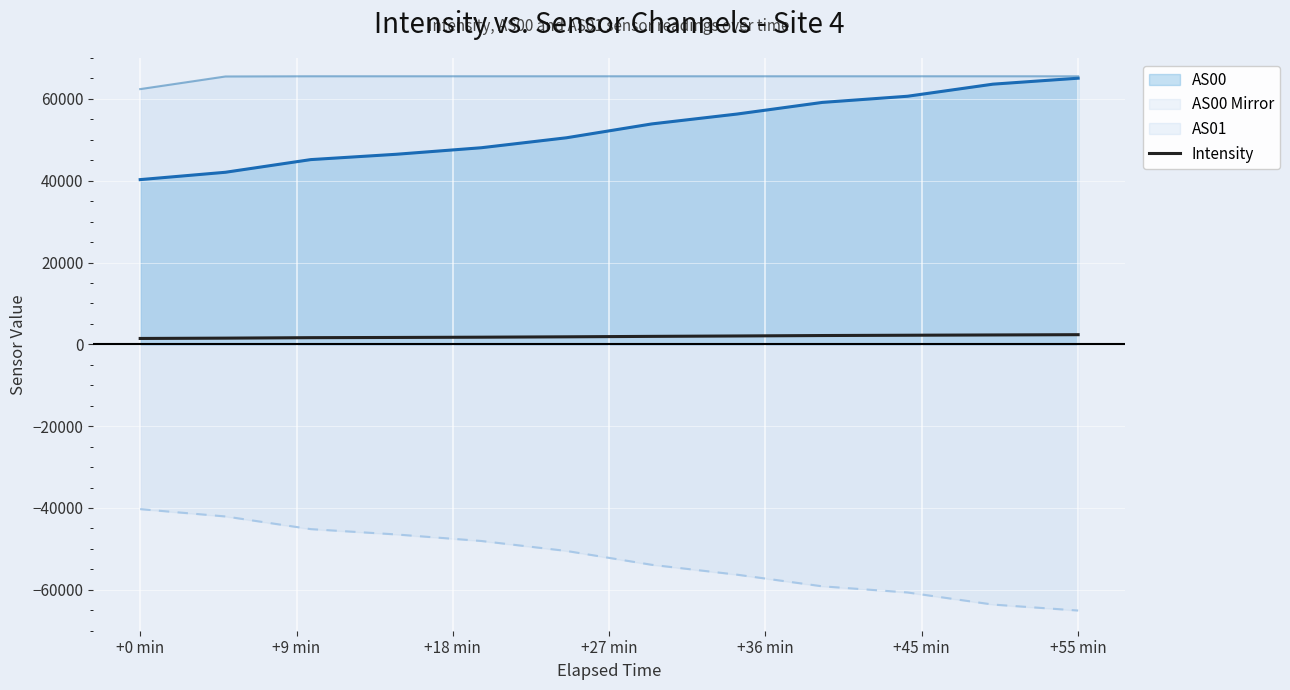

True or false: the data has more than 1 interior local peaks.

False